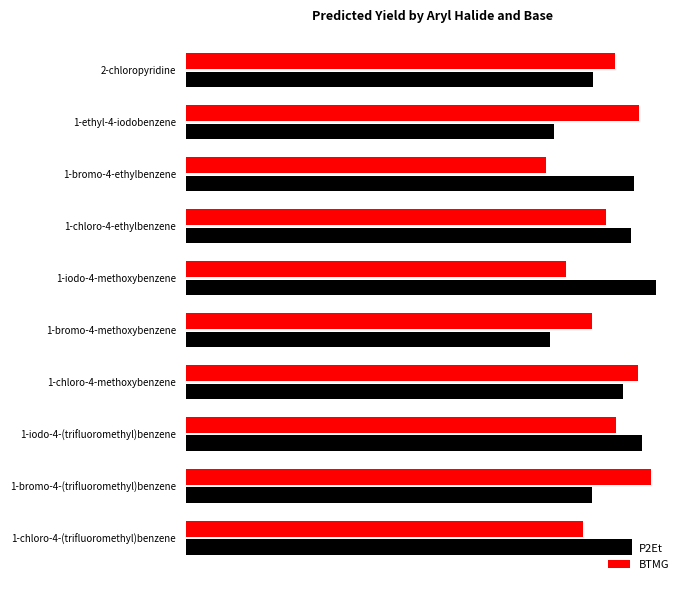

What is the difference between the maximum and minimum values in the P2Et series?

8.8